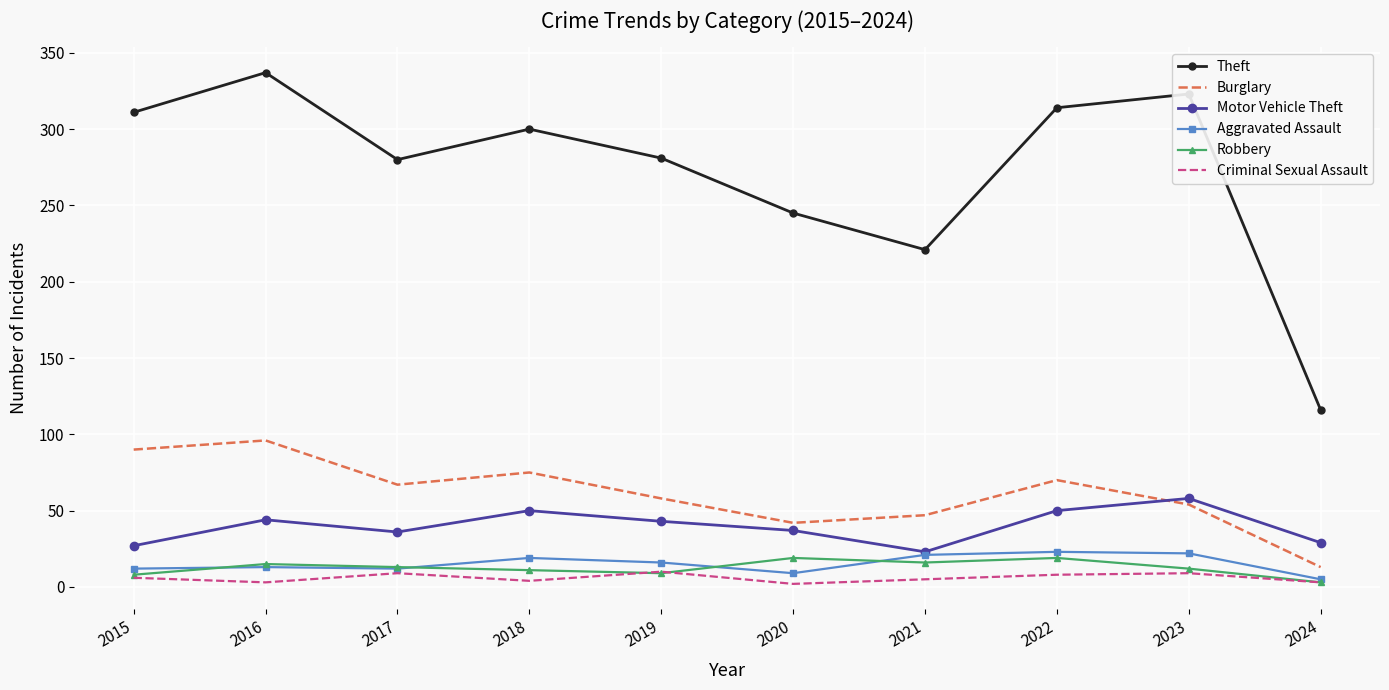

What is the total value across all series at 2023?

478